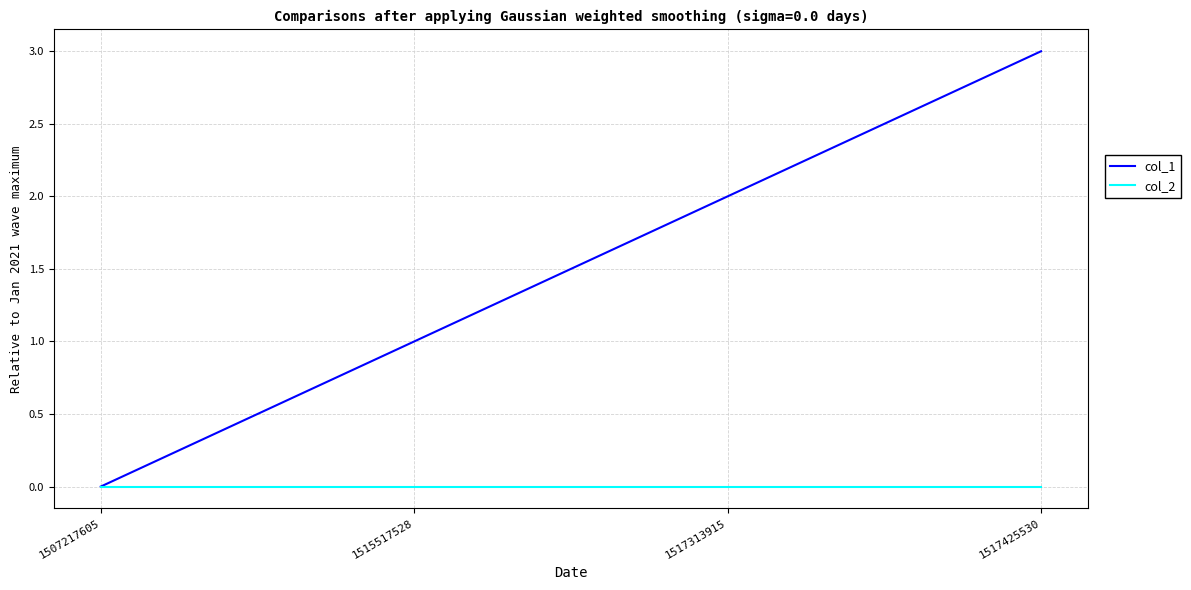

How many lines are shown in the chart?

2